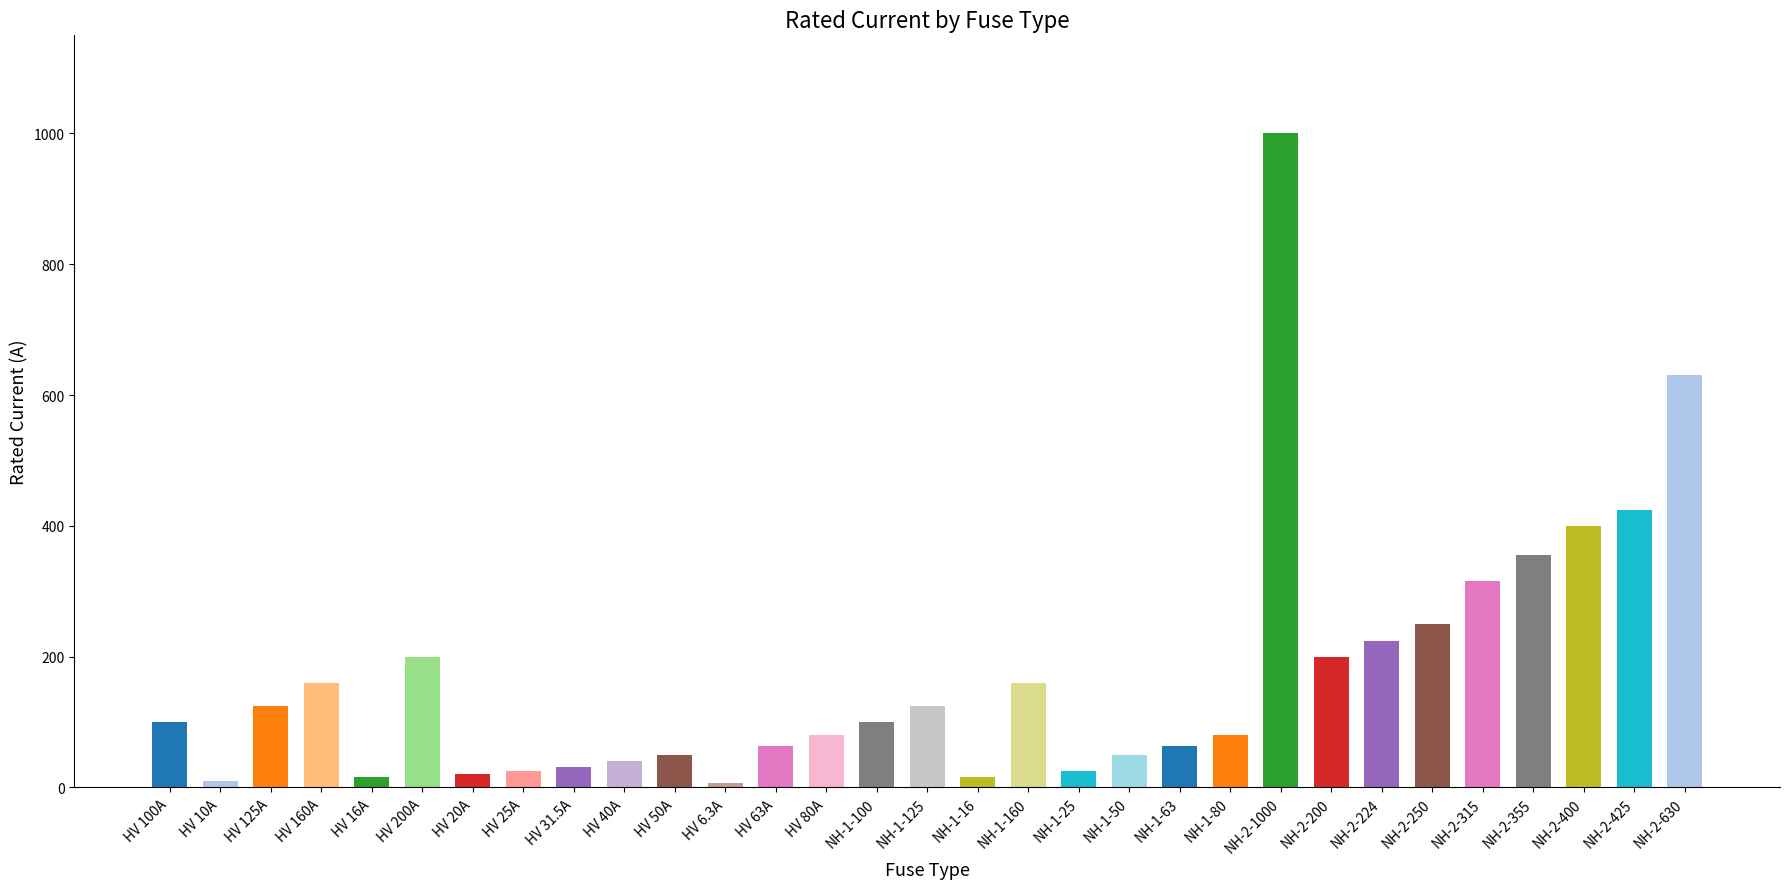

Are the bars horizontal?

No